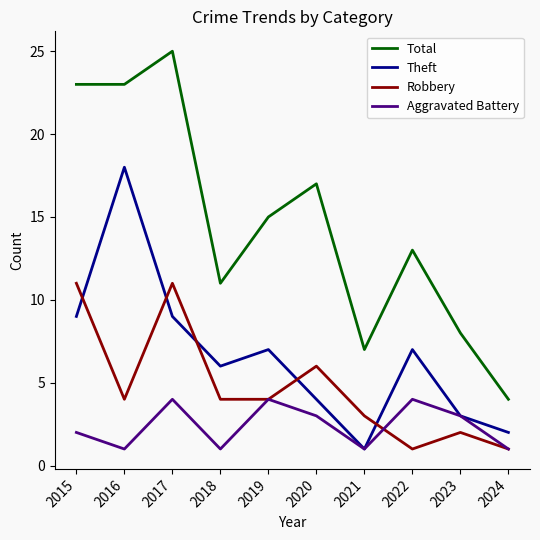

Is it true that Aggravated Battery equals 1 at 2016?

True